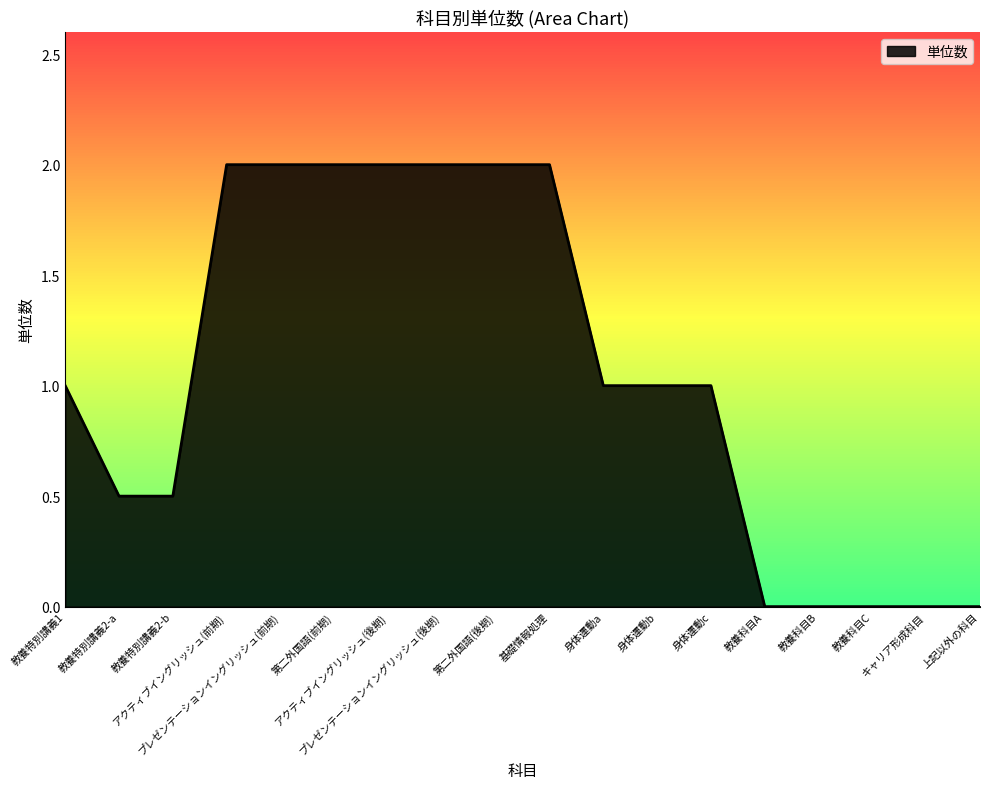

Reading right to left, extract all data points from this chart.

上記以外の科目=0.0	キャリア形成科目=0.0	教養科目C=0.0	教養科目B=0.0	教養科目A=0.0	身体運動c=1.0	身体運動b=1.0	身体運動a=1.0	基礎情報処理=2.0	第二外国語(後期)=2.0	プレゼンテーションイングリッシュ(後期)=2.0	アクティブイングリッシュ(後期)=2.0	第二外国語(前期)=2.0	プレゼンテーションイングリッシュ(前期)=2.0	アクティブイングリッシュ(前期)=2.0	教養特別講義2-b=0.5	教養特別講義2-a=0.5	教養特別講義1=1.0